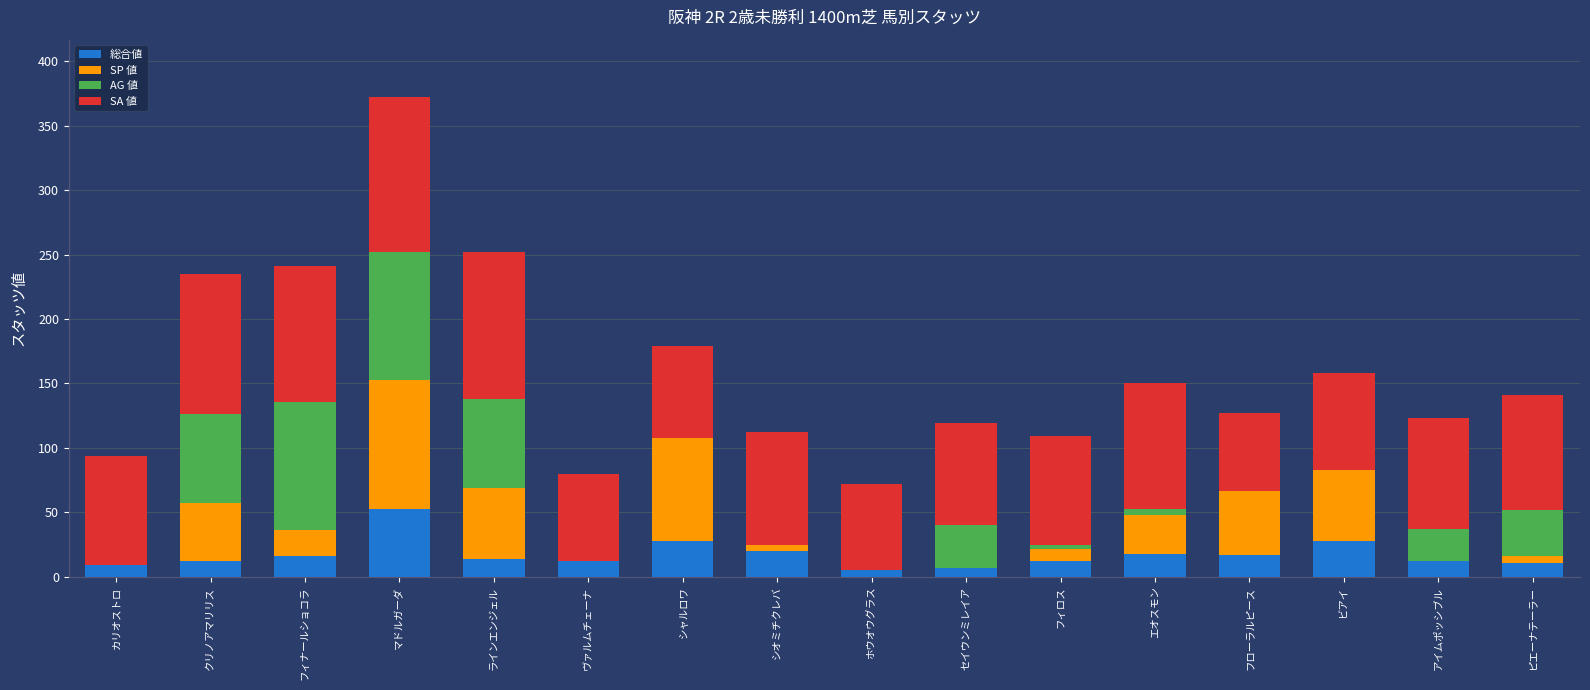

At which category is the sum across all series the highest?

マドルガーダ